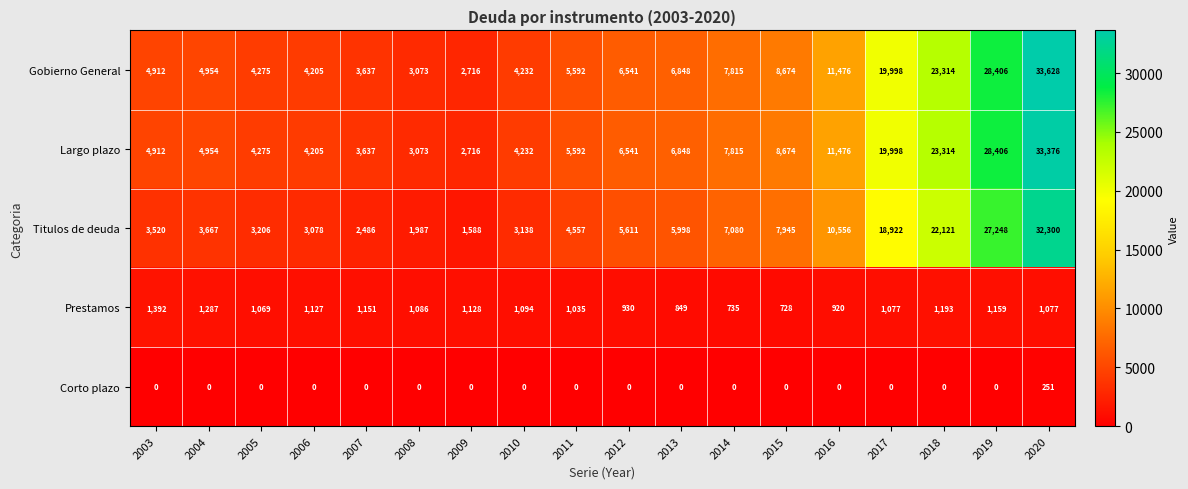

At how many categories does at least one series exceed 6102?

9